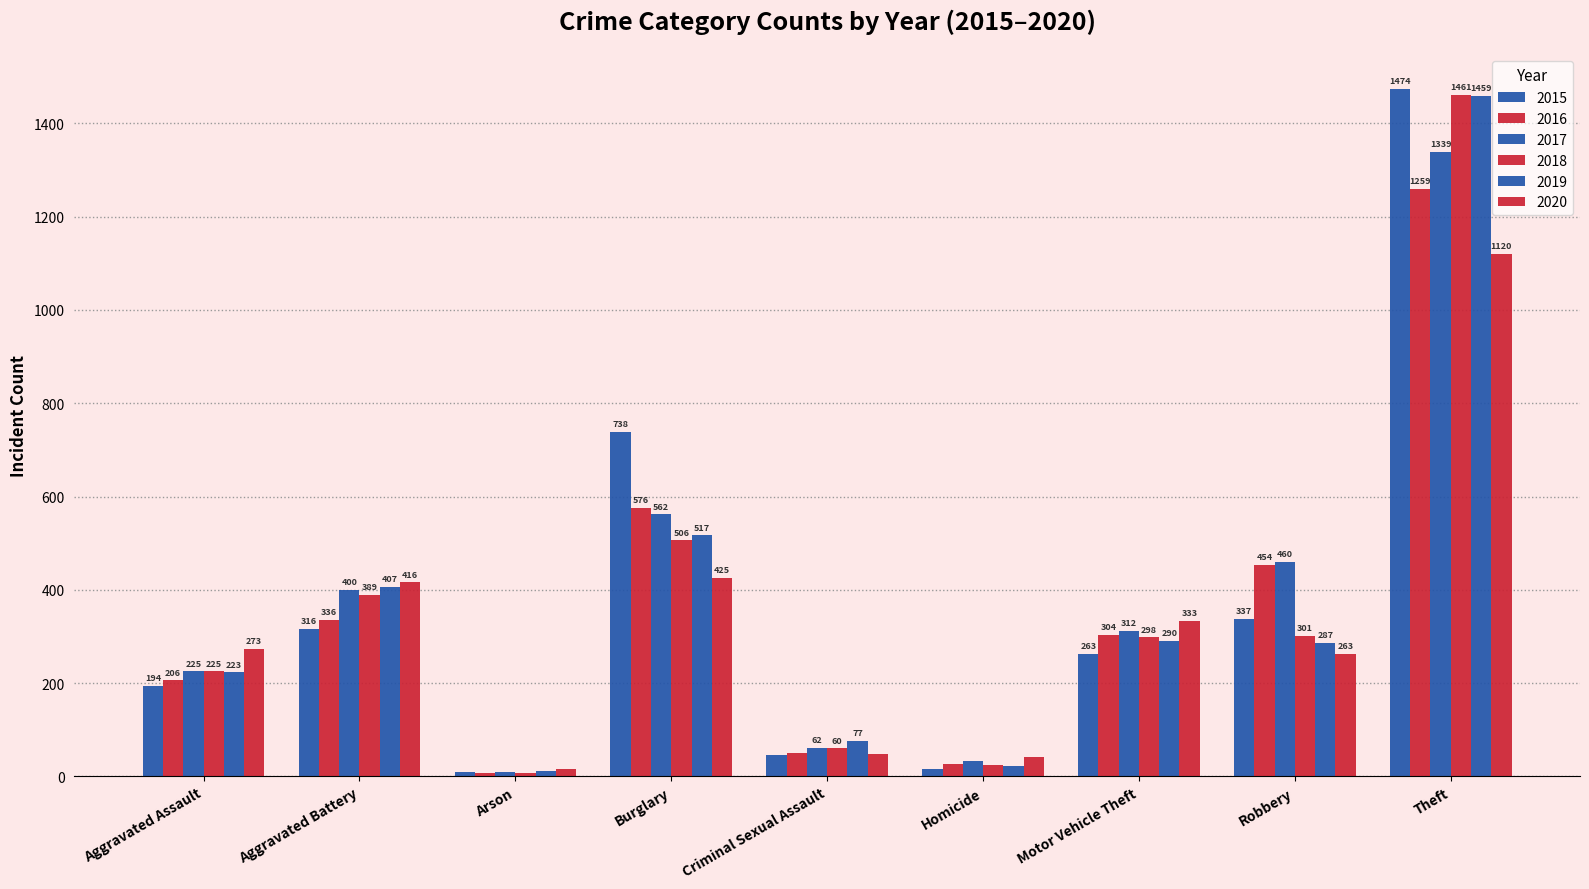

How many bars are there in each group?

6